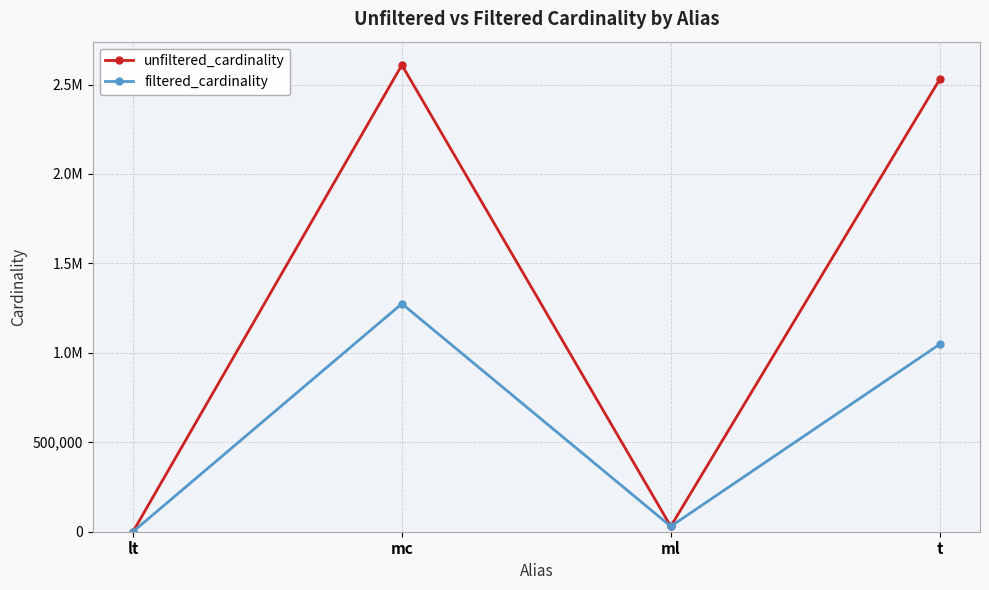

What are all the series names shown in the legend?

unfiltered_cardinality, filtered_cardinality